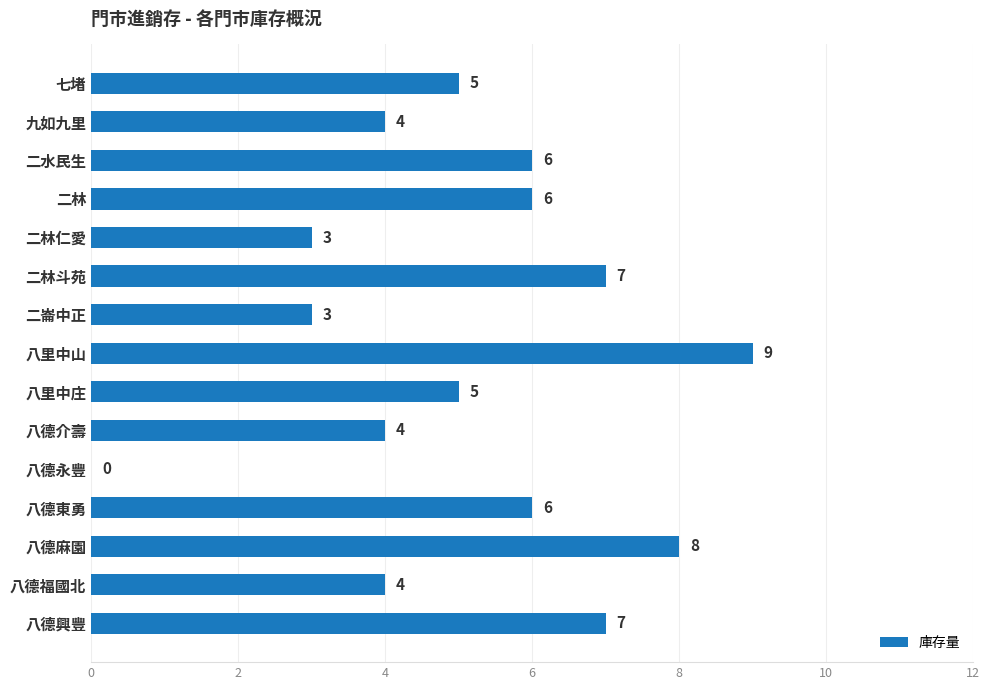

How many categories are shown in the chart?

15